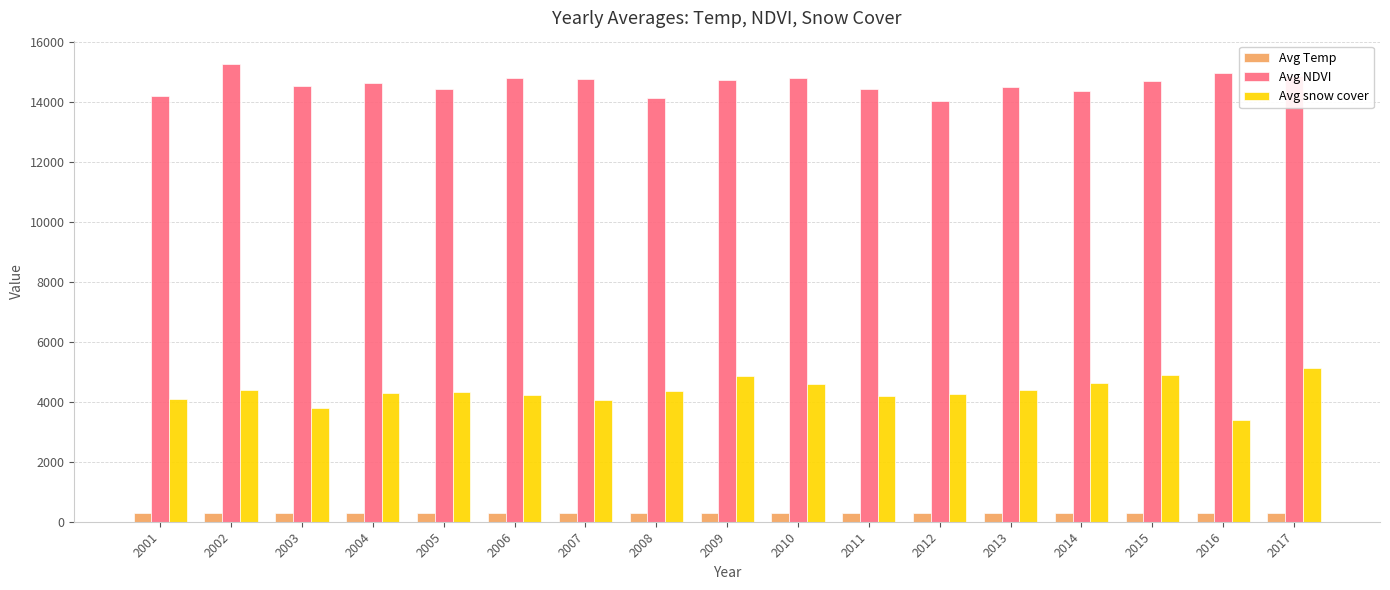

What is the total value across all series at 2005?

19052.2